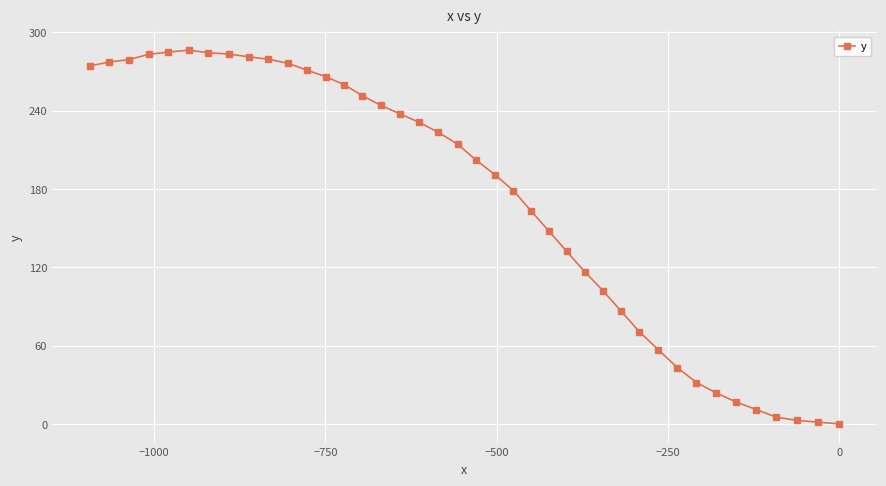

What is the average value?

171.8